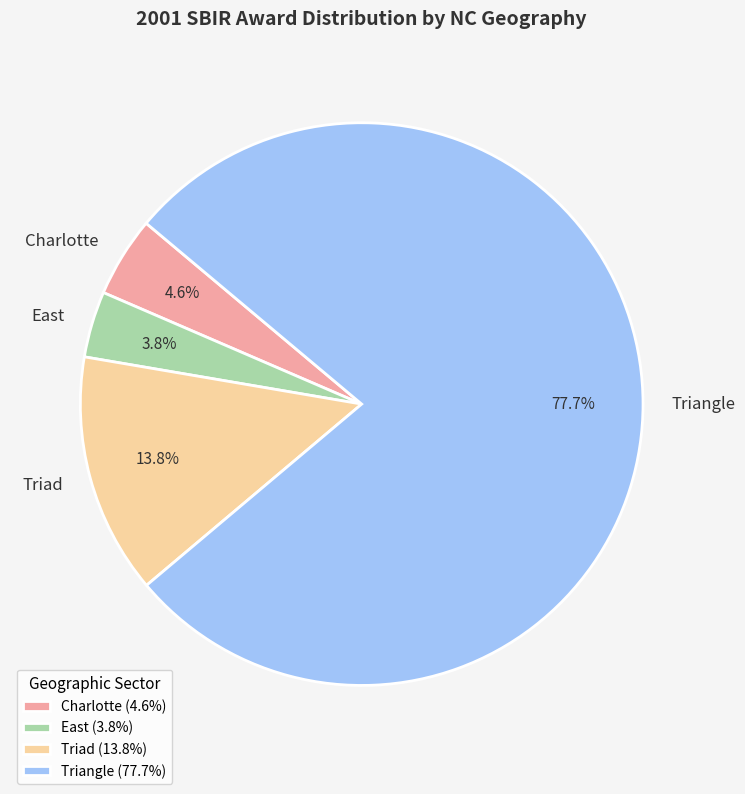

Does Triad represent more than half of the total?

No